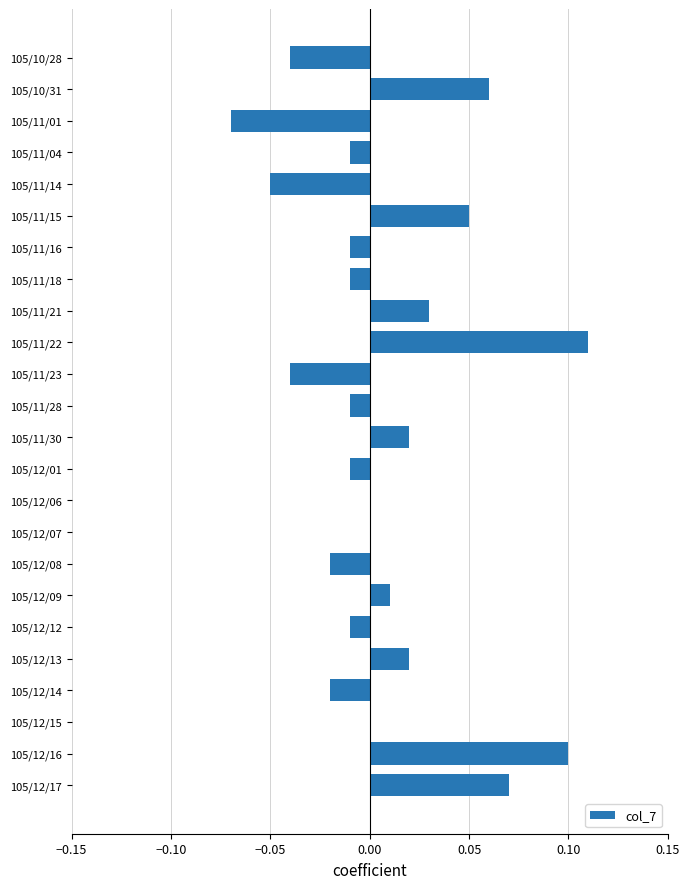

How many distinct data groups are displayed?

1